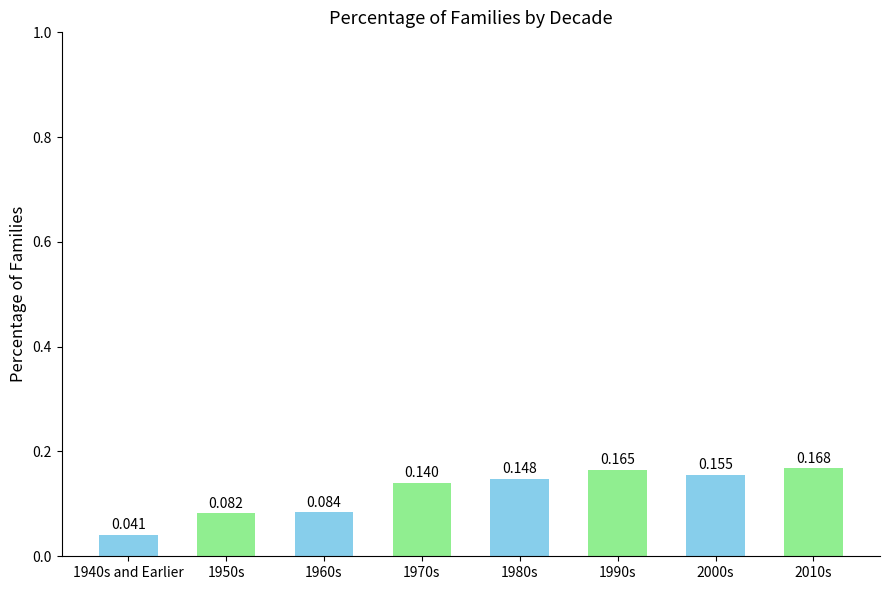

Count the number of categories in the chart.

8